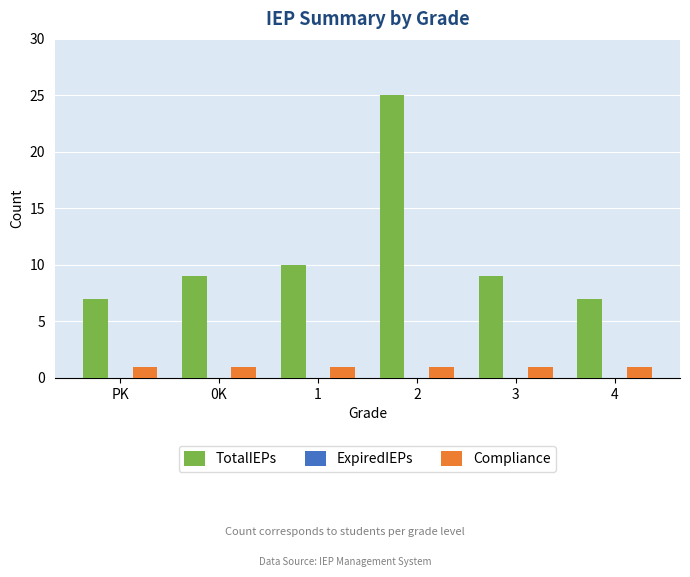

What position from the right is 3?

2